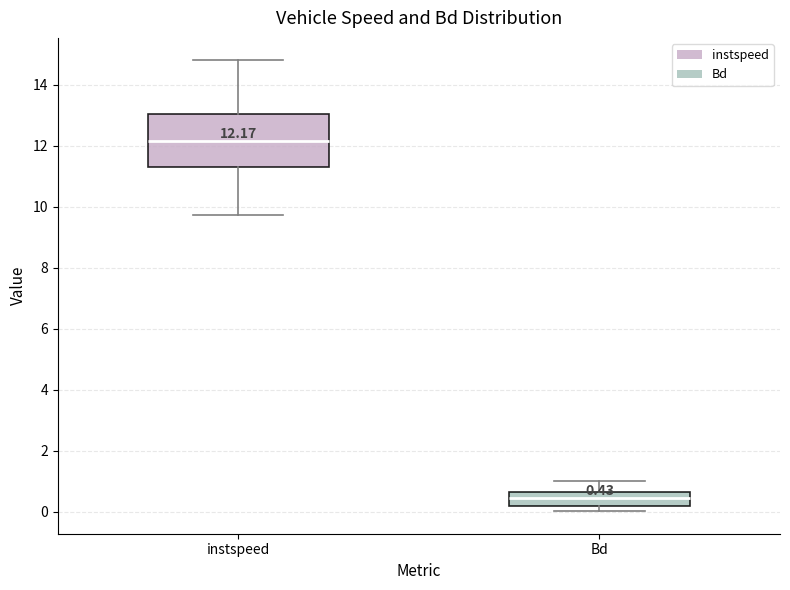

Which box is the tallest, from its lower edge to its upper edge?

instspeed